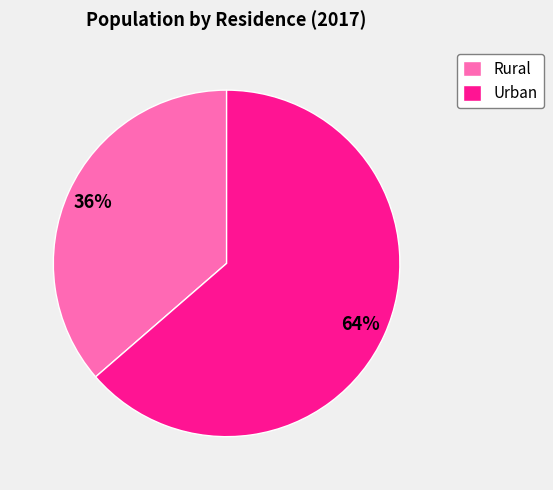

Which slice is the smallest?

Rural